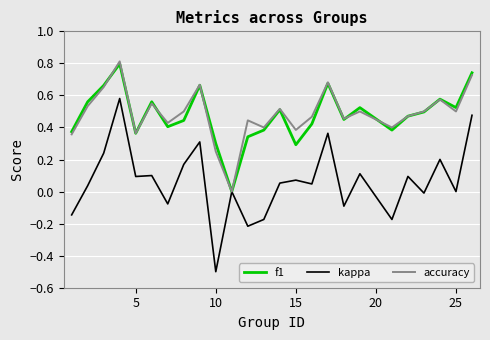

What is the greatest value displayed?

0.8